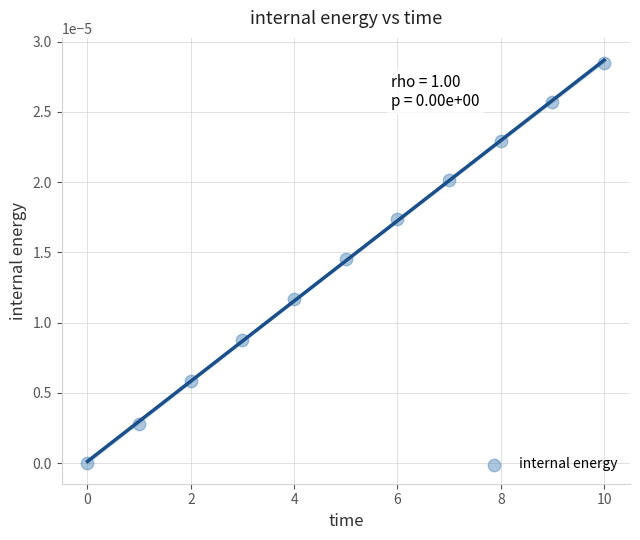

How many points are shown in the scatter plot?

11